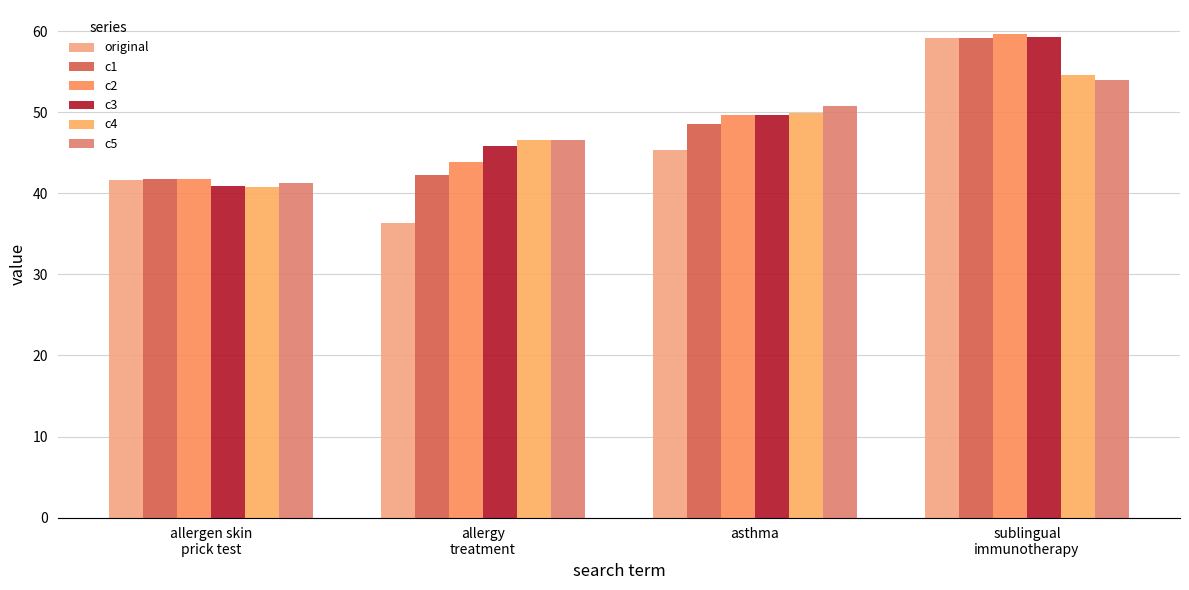

Reading left to right, what are all the values shown in this chart?

original: 41.7	36.3	45.4	59.2
c1: 41.7	42.3	48.5	59.2
c2: 41.7	43.9	49.7	59.7
c3: 40.9	45.8	49.7	59.3
c4: 40.8	46.7	50.0	54.6
c5: 41.3	46.6	50.8	54.0